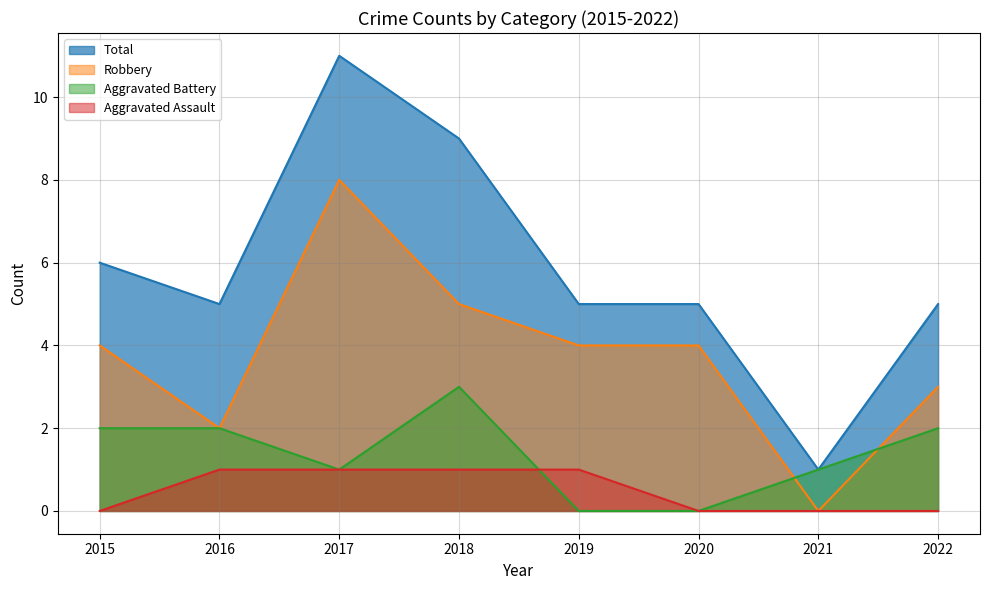

What is the difference between the maximum and minimum values in the Robbery series?

8